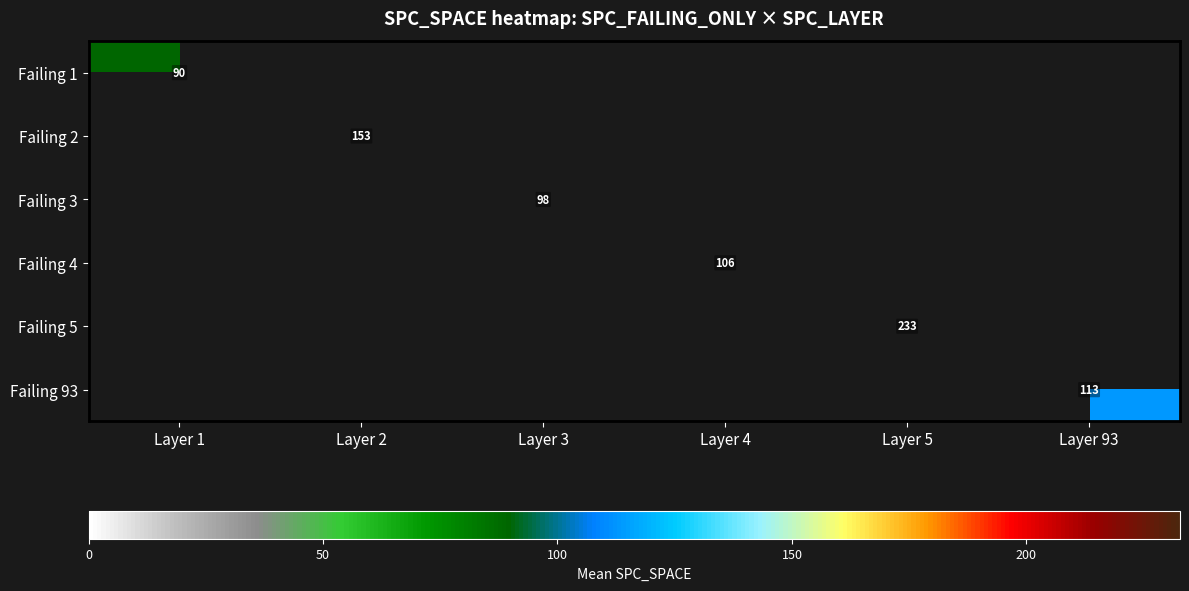

Rank the categories by Failing 93 value from lowest to highest.

Layer 1, Layer 2, Layer 3, Layer 4, Layer 5, Layer 93